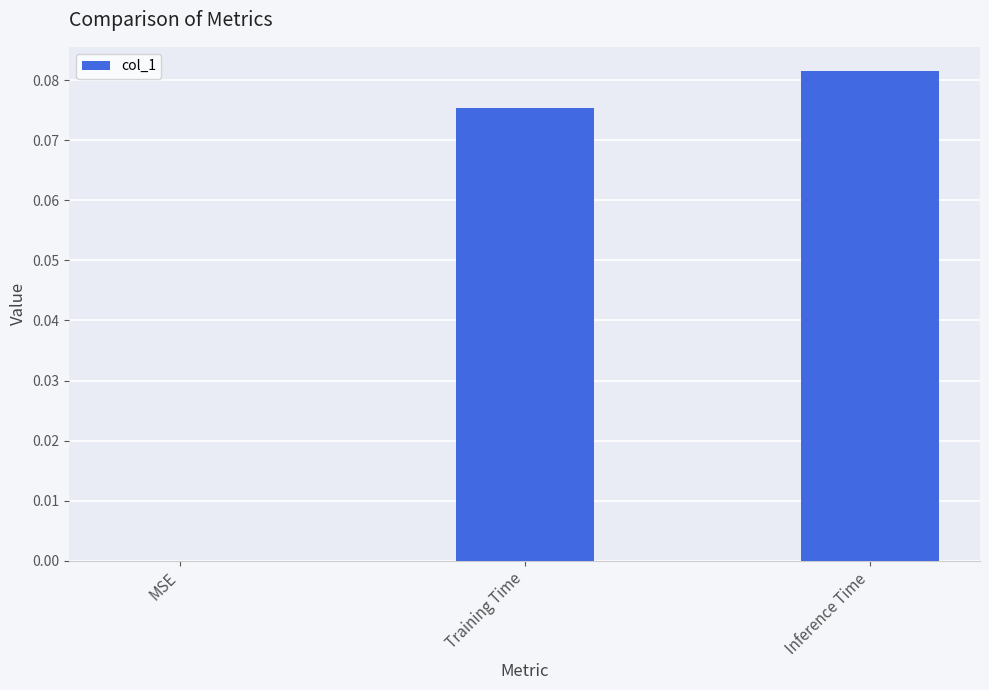

The chart shows a value of 0.0 at MSE. True or false?

True